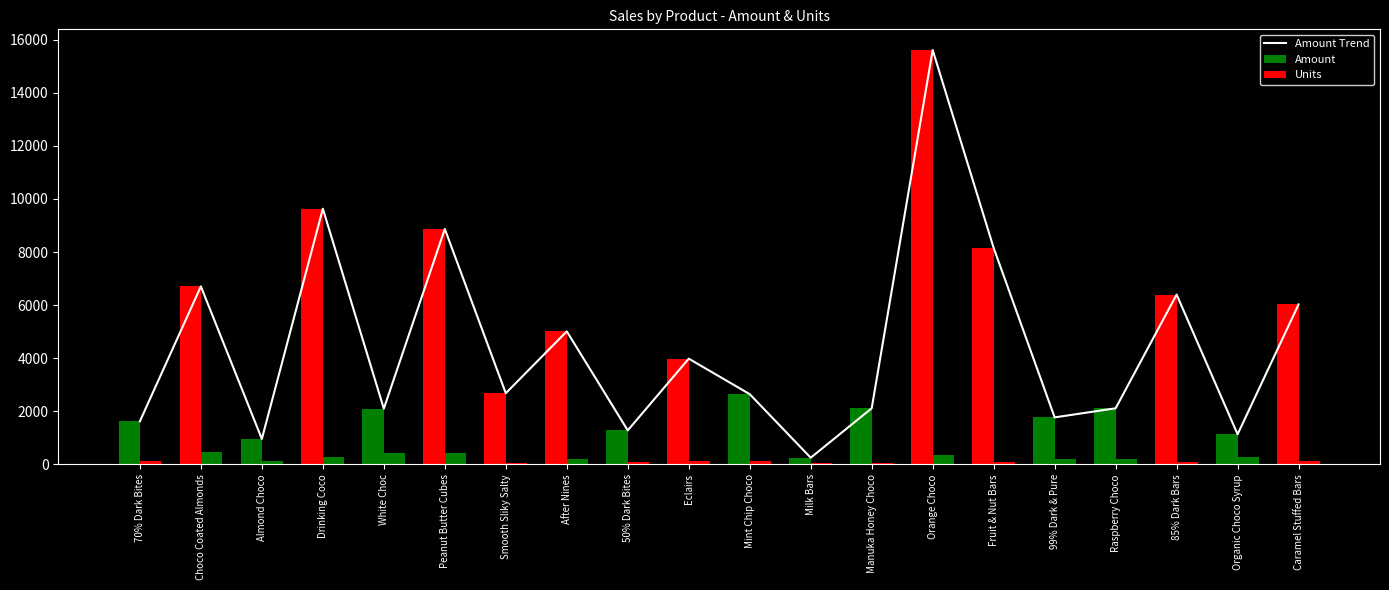

At which label is Amount closest to 7931?

Fruit & Nut Bars